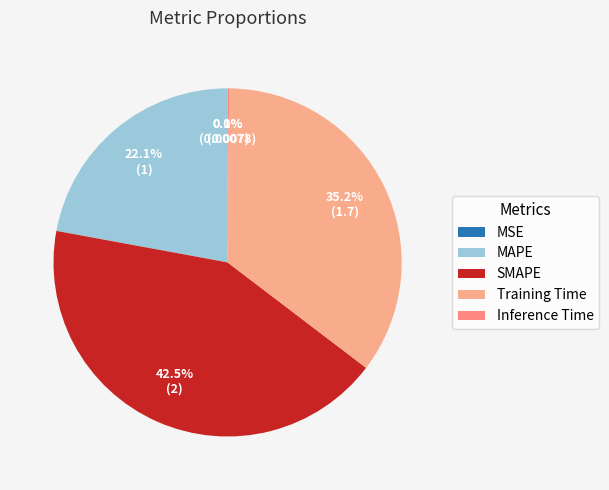

Is SMAPE the majority of the pie?

No